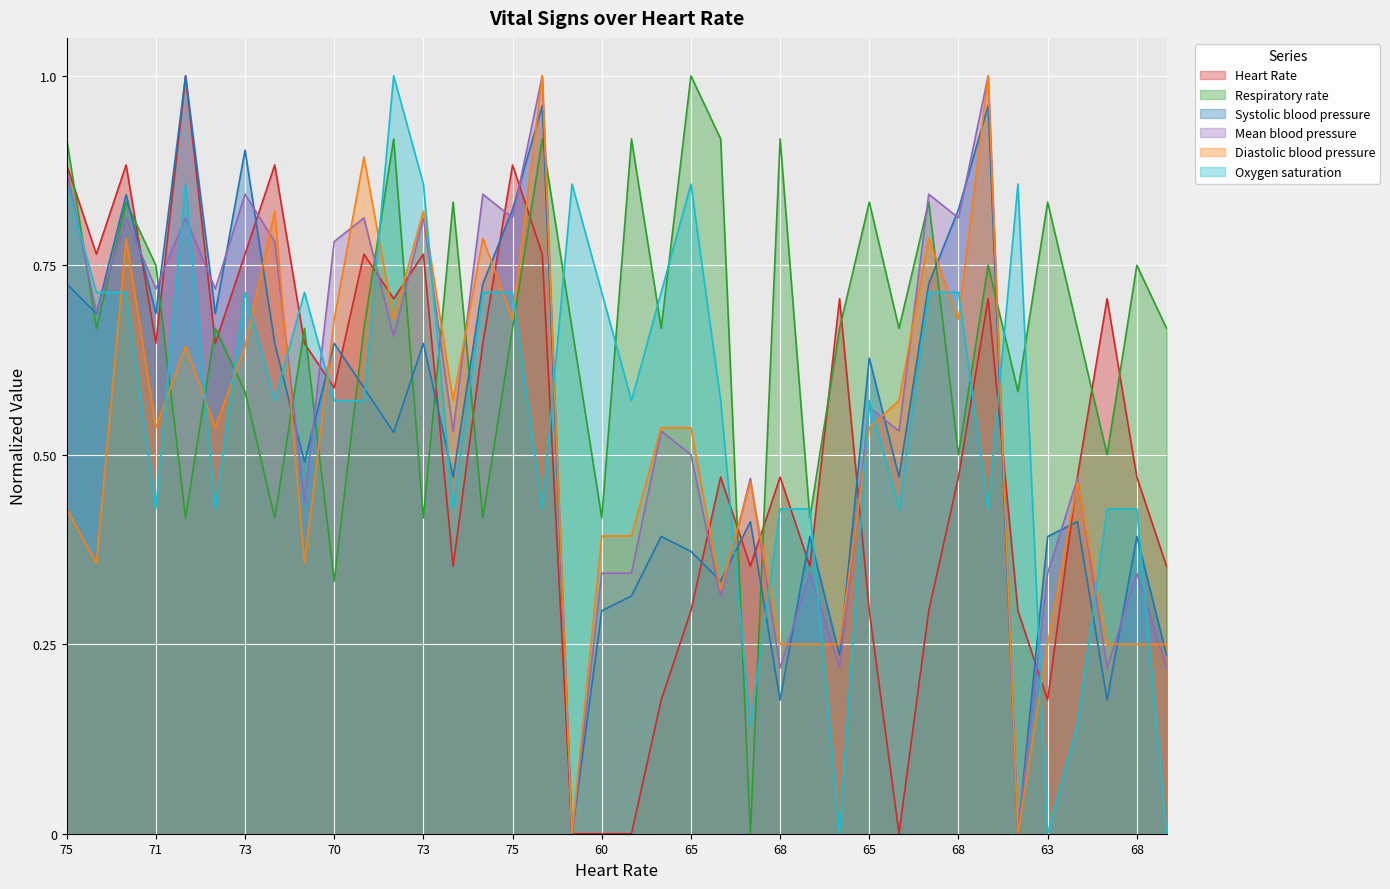

What is the sum of the Oxygen saturation values at 60 and 66?

0.9